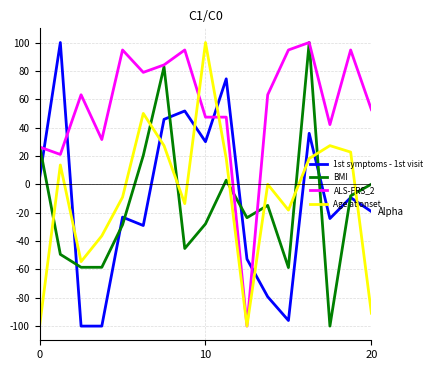

What are all the series names shown in the legend?

1st symptoms - 1st visit, BMI, ALS-FRS_2, Age at onset